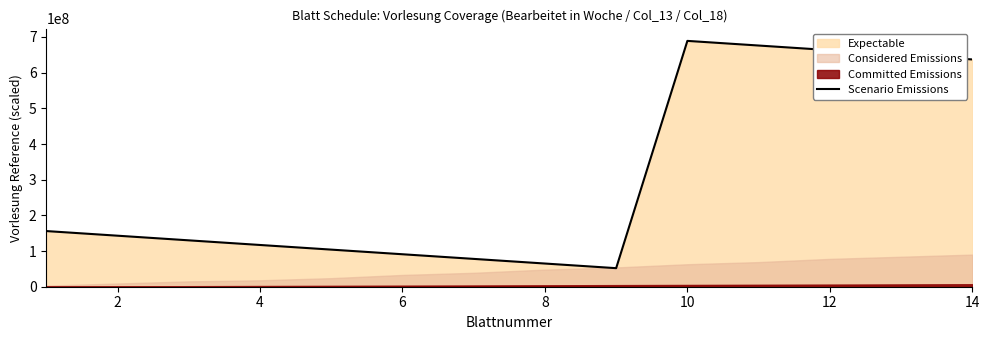

Count the number of categories in the chart.

14